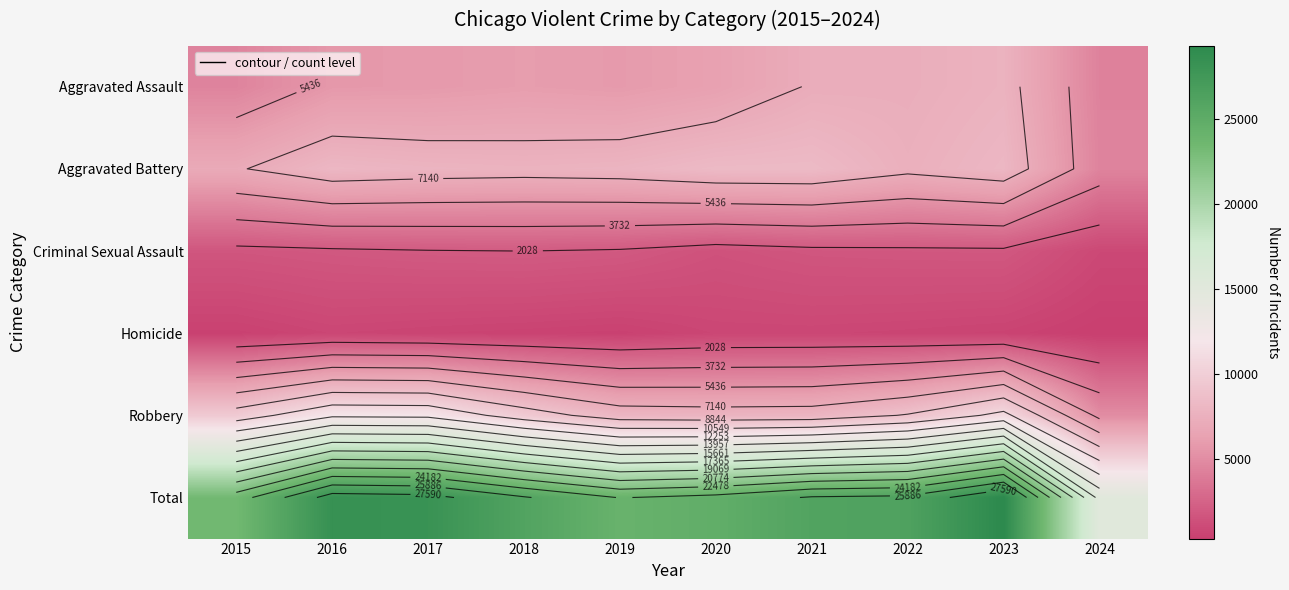

Rank the series at 2016 from lowest to highest value.

Homicide, Criminal Sexual Assault, Aggravated Assault, Aggravated Battery, Robbery, Total